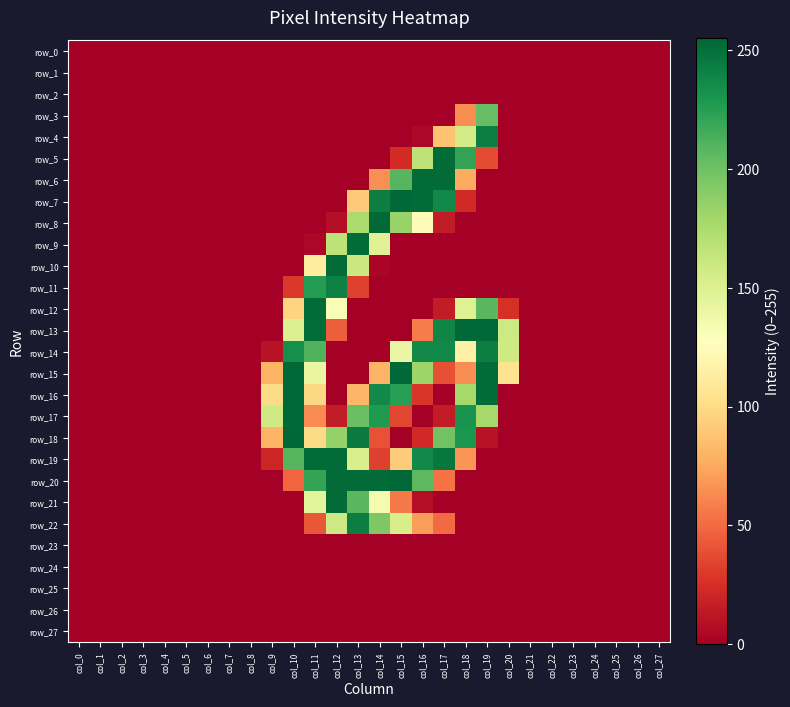

What is the sum of the row_17 values at col_24 and col_9?

158